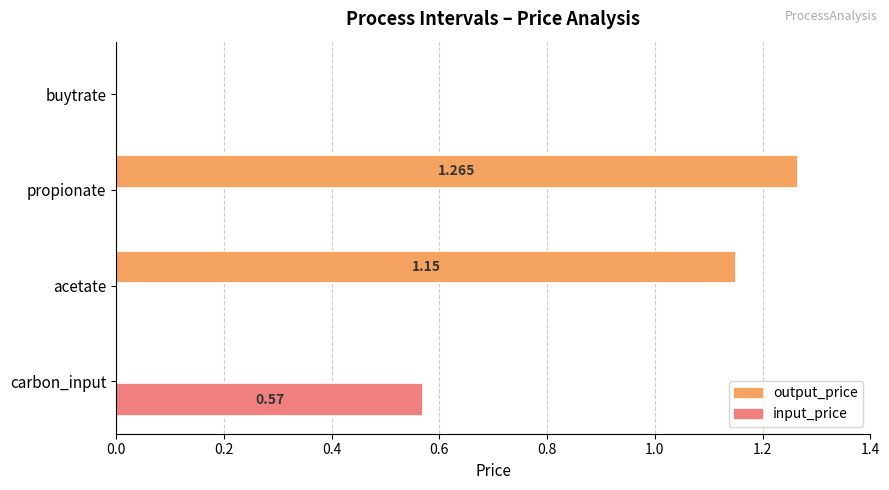

Which series has the largest total across all categories?

output_price